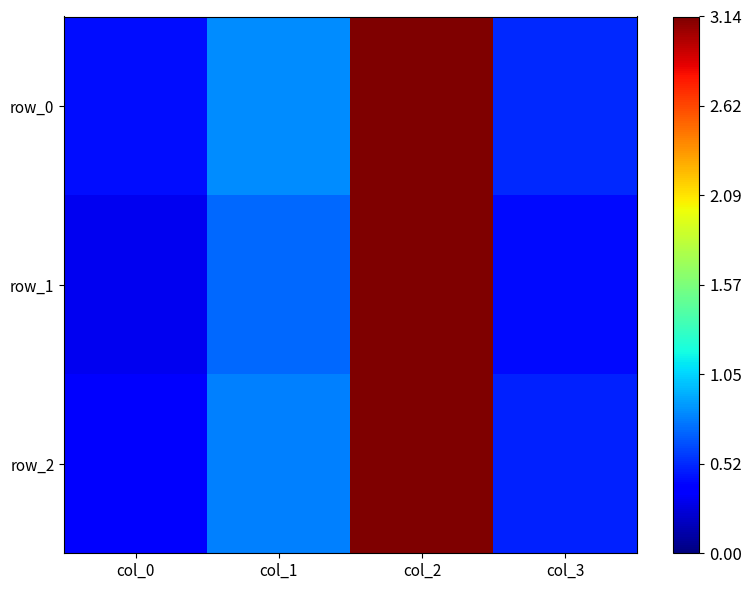

At which category does the chart reach its peak across all series?

col_2